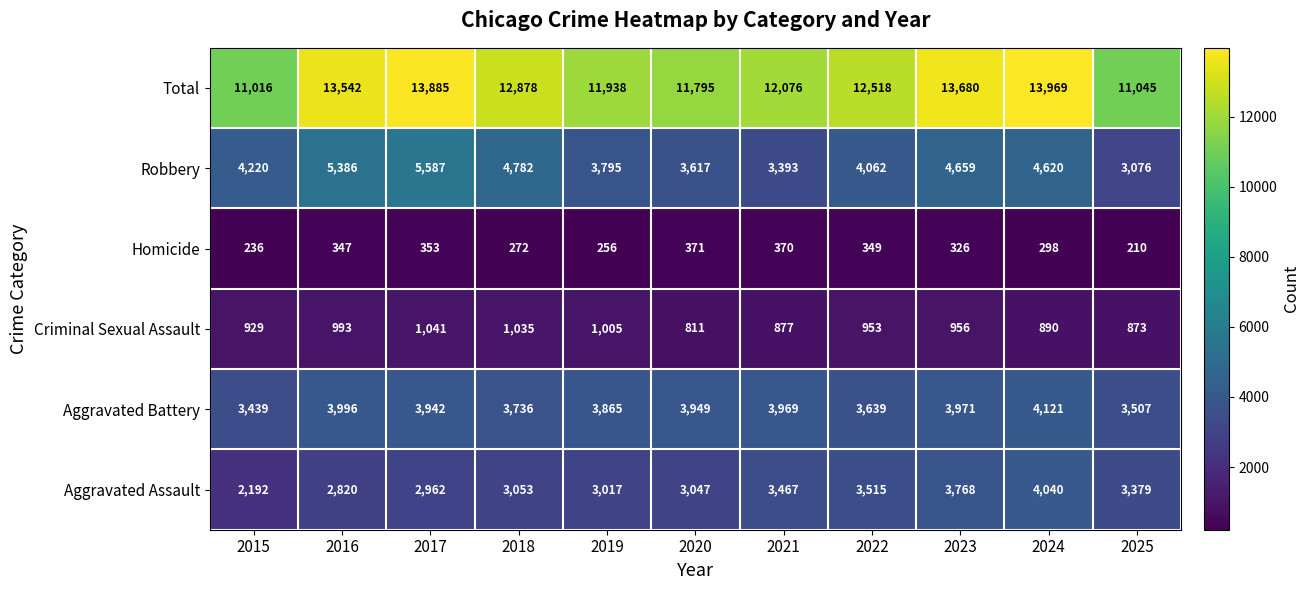

What is the approximate value of Robbery at 2017?

5587